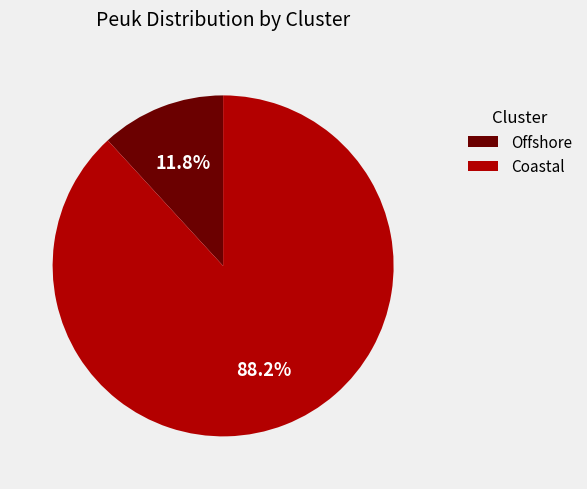

Do Coastal and Offshore together represent more than half of the pie?

Yes